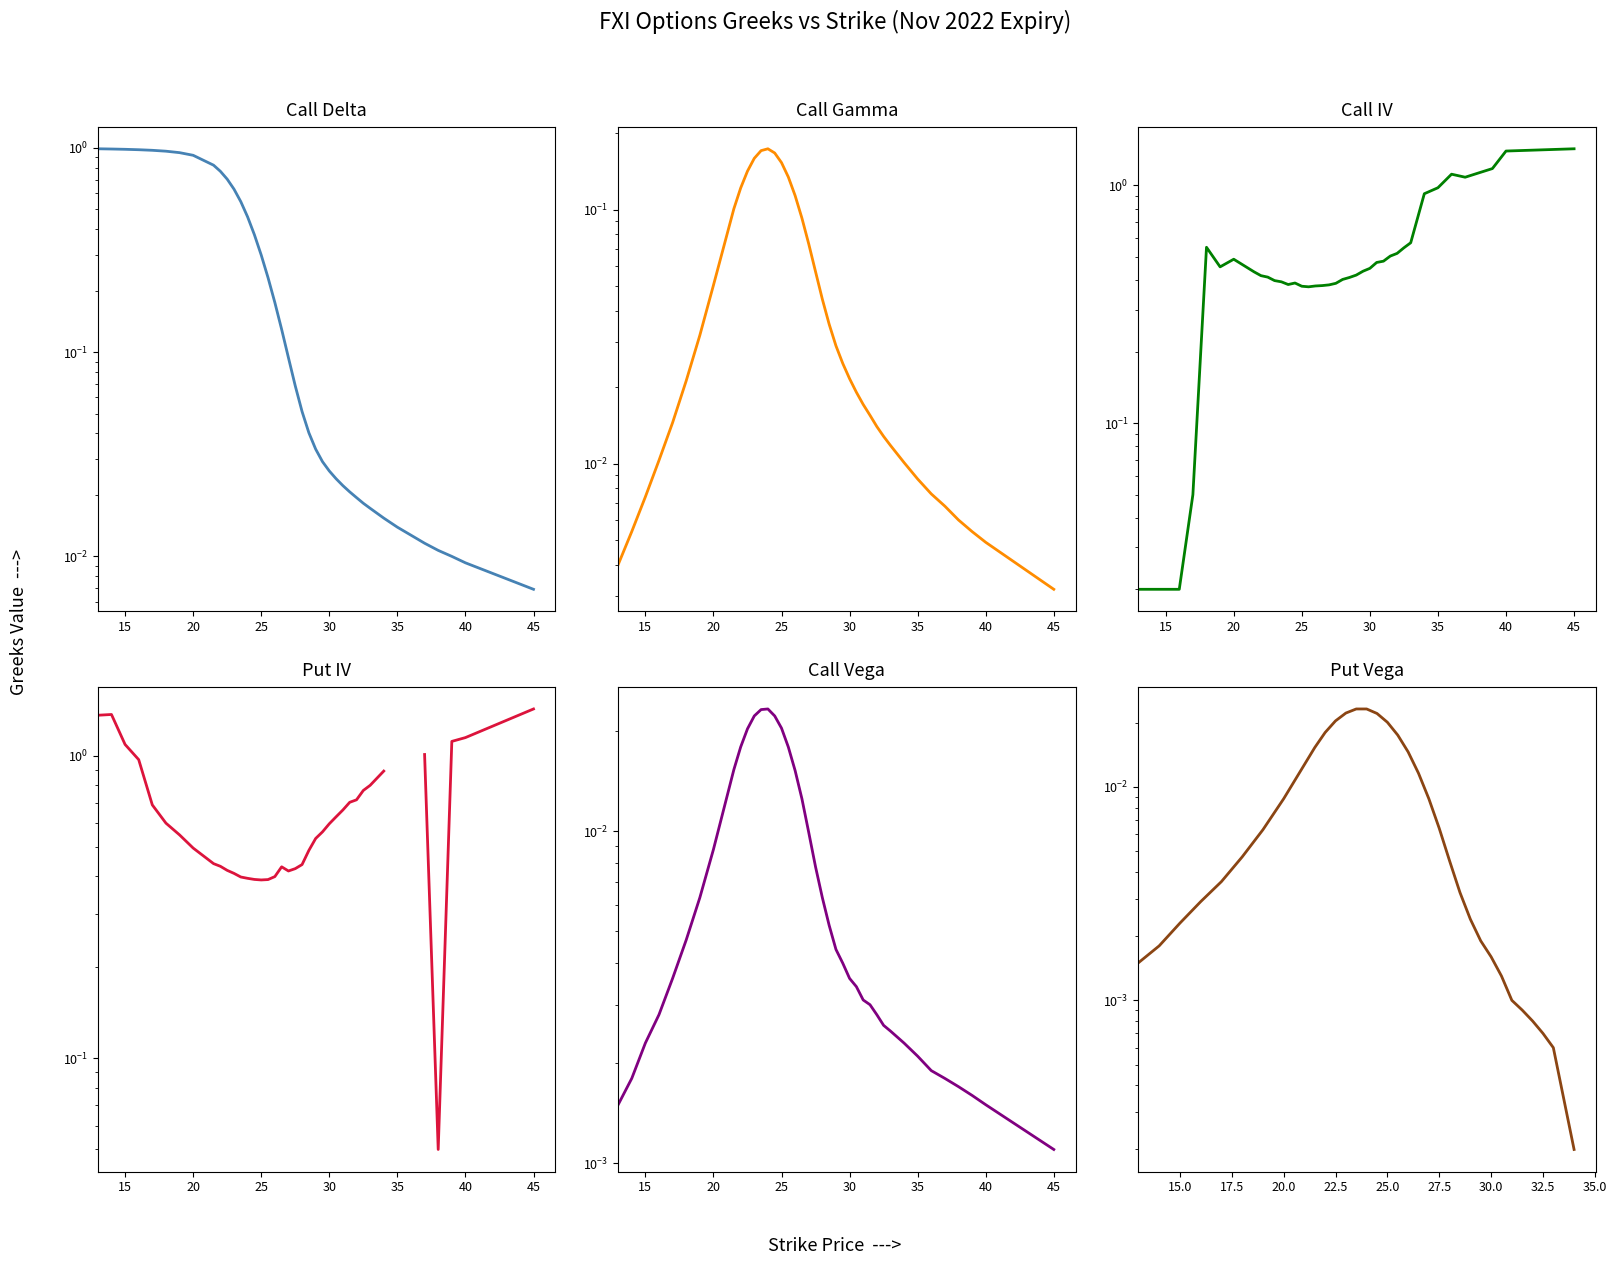

At how many categories does at least one series exceed 0?

40